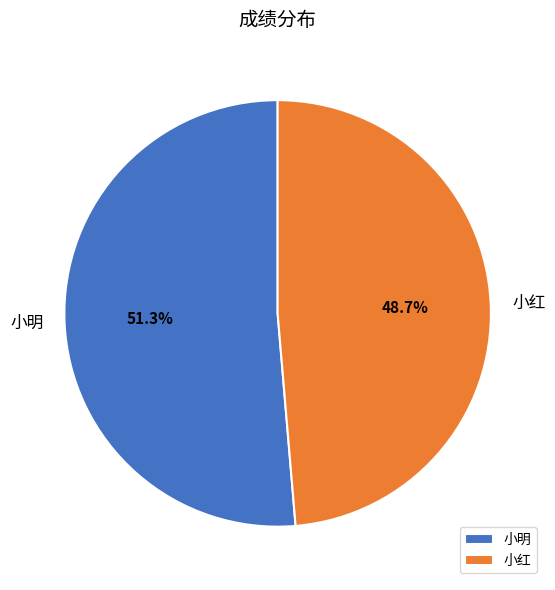

Does 小明 account for over 50% of the chart?

Yes